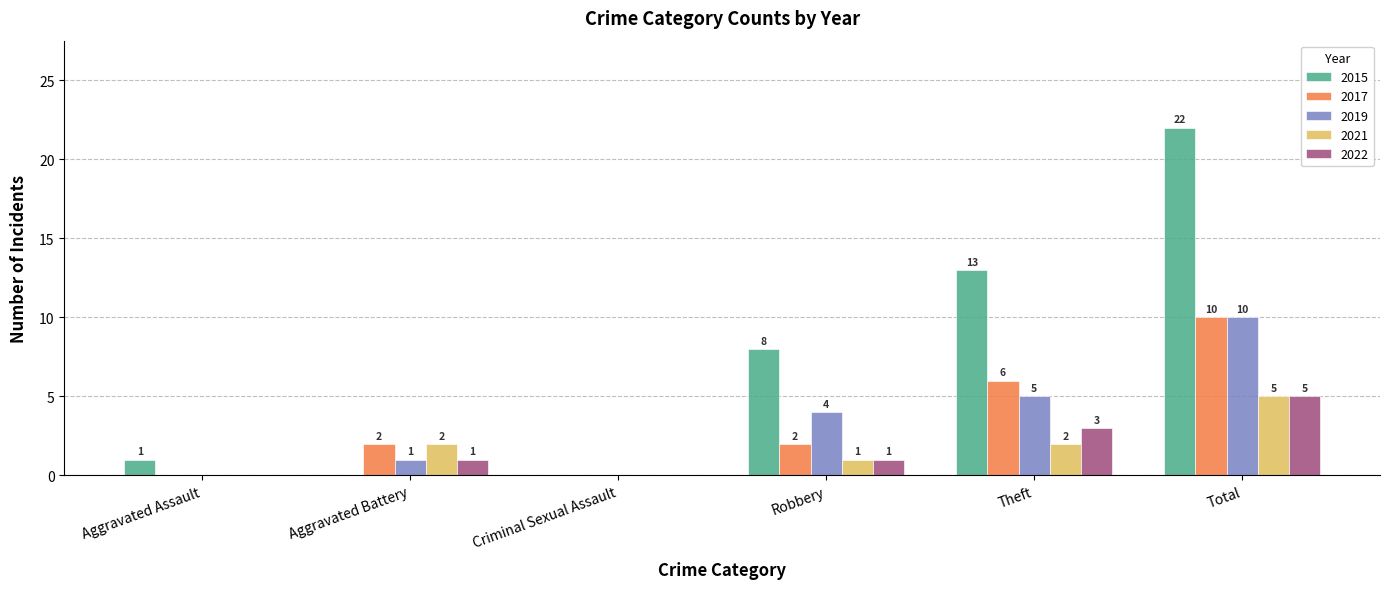

Between Aggravated Battery and Robbery, which series saw the biggest shift?

2015